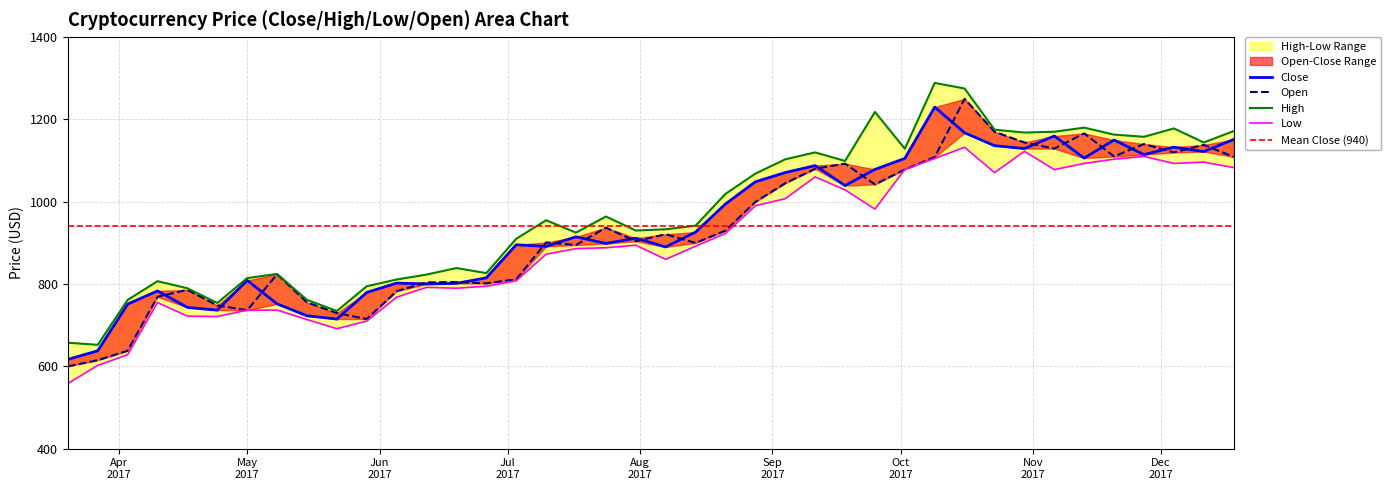

True or false: Low and High intersect in this chart.

False